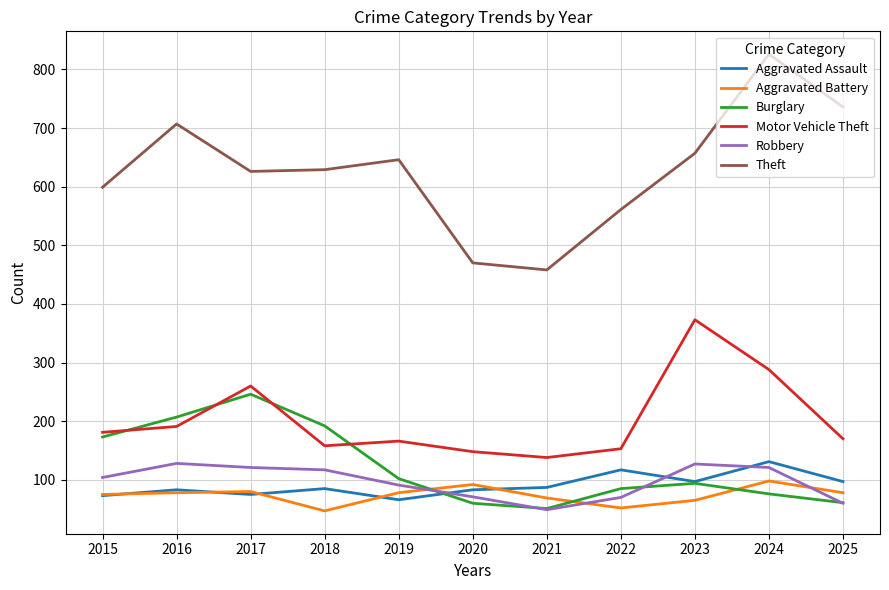

True or false: Aggravated Battery and Motor Vehicle Theft cross at least once.

False